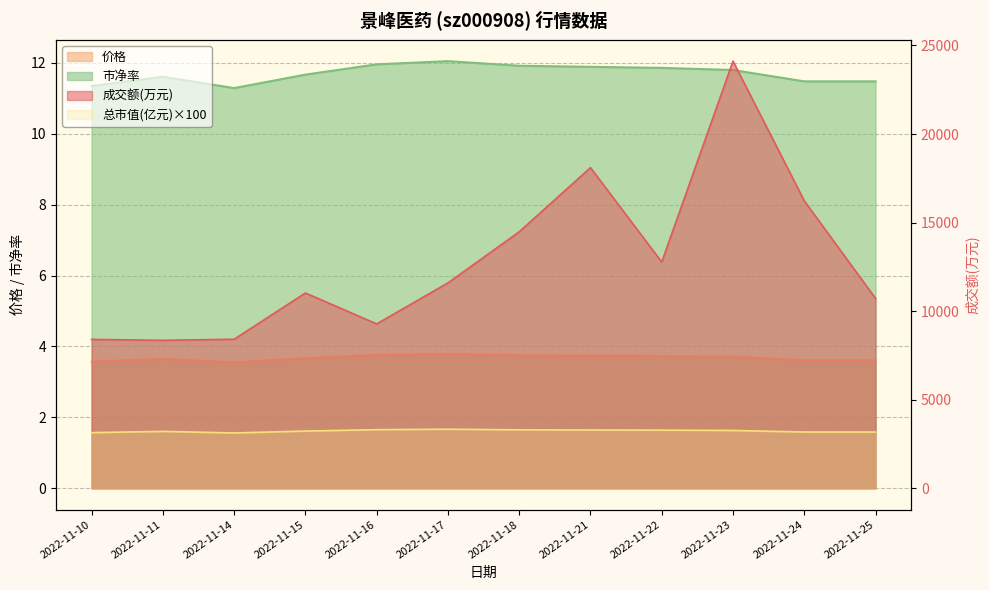

True or false: 总市值(亿元) has a value of 3141.0 at 2022-11-10.

True